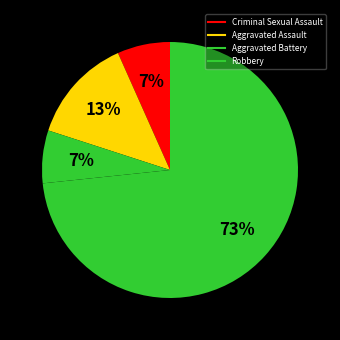

How many slices are in this pie chart?

4